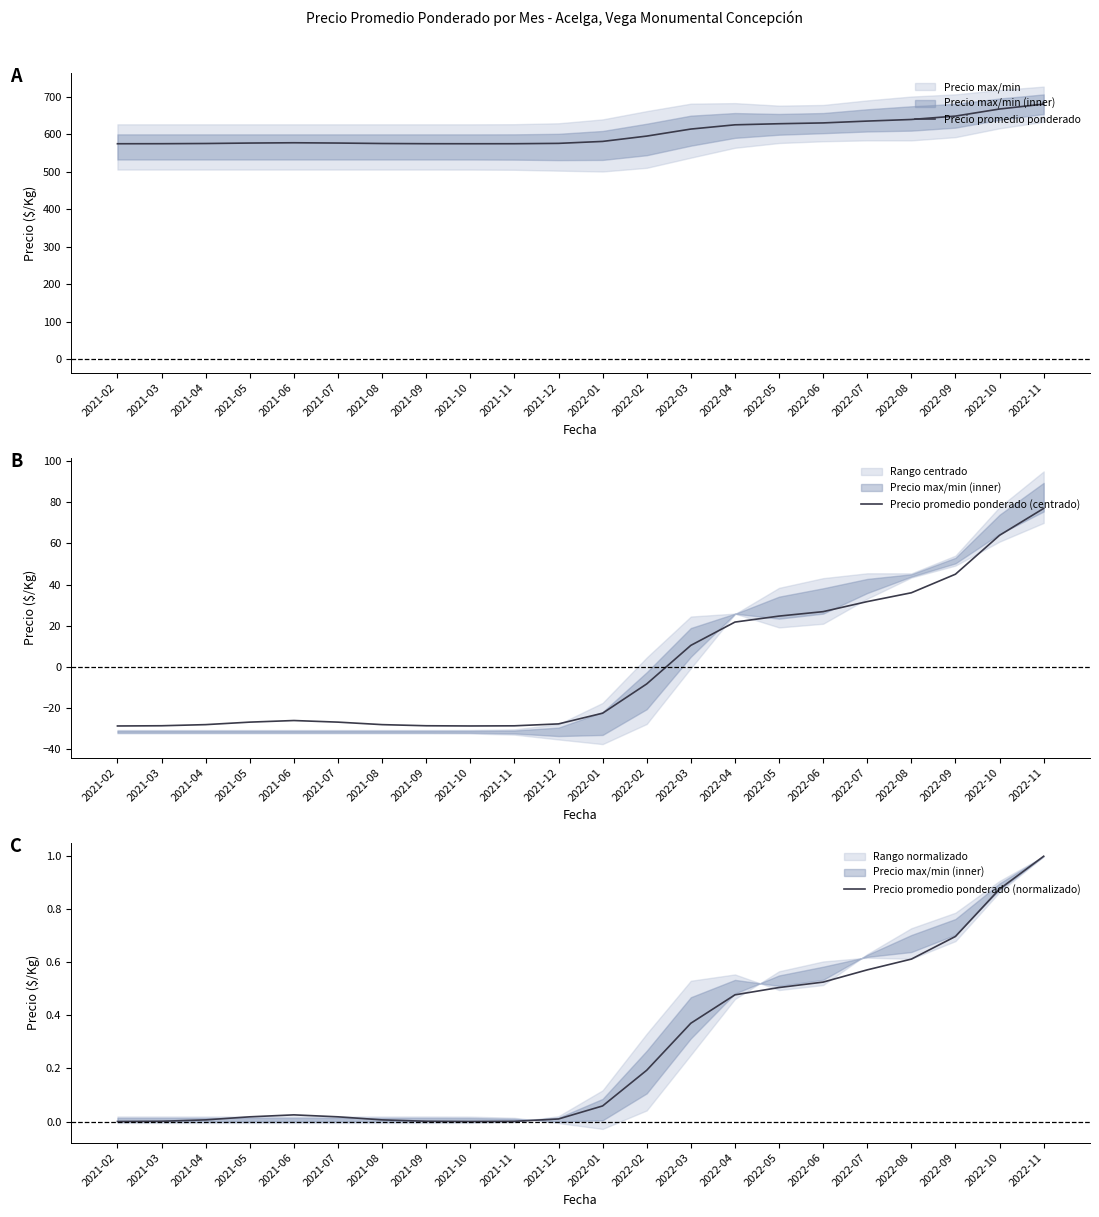

The value of Precio promedio ponderado at 2021-05 is 576.9. True or false?

True